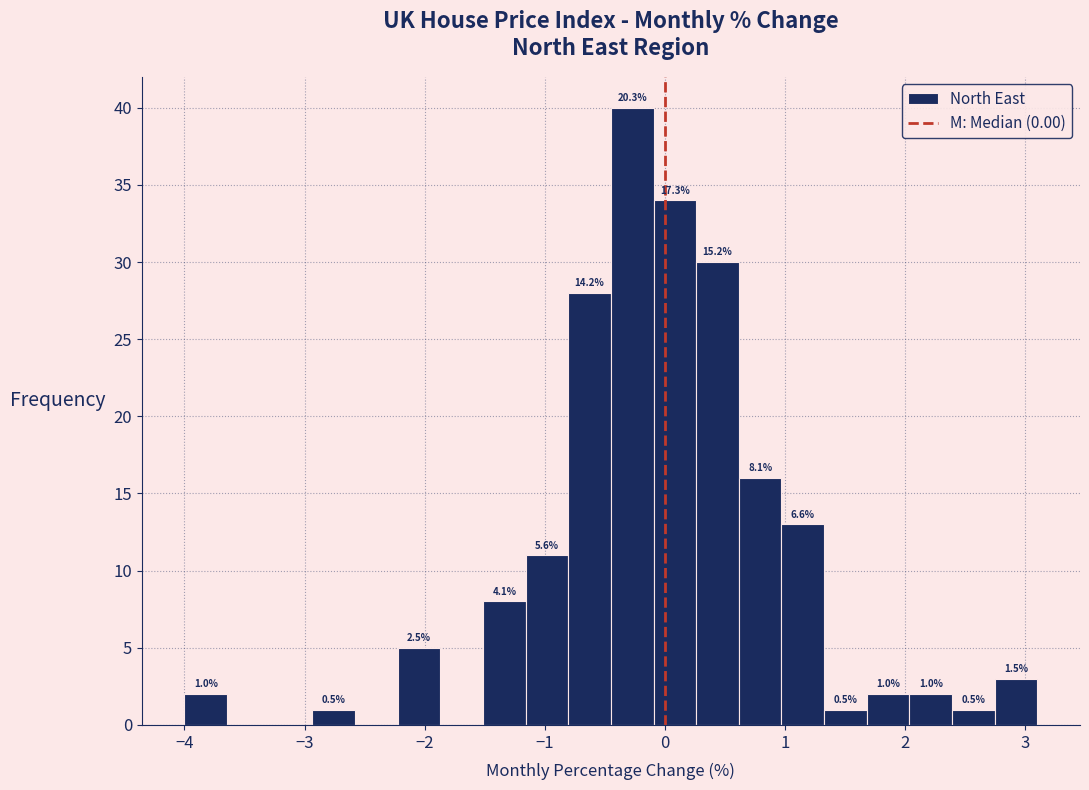

Read against the x-axis, roughly where is the centre of the tallest bar?

-0.3